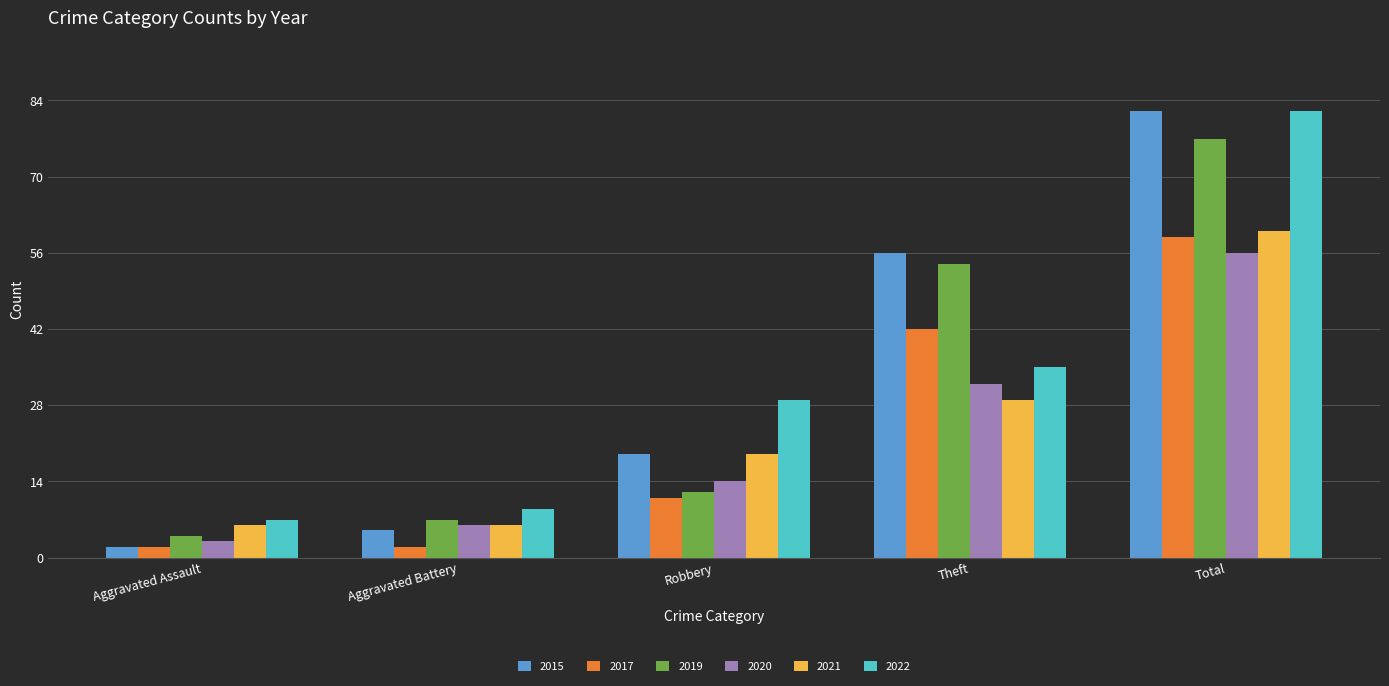

Where is 2021 nearest to the value 33?

Theft